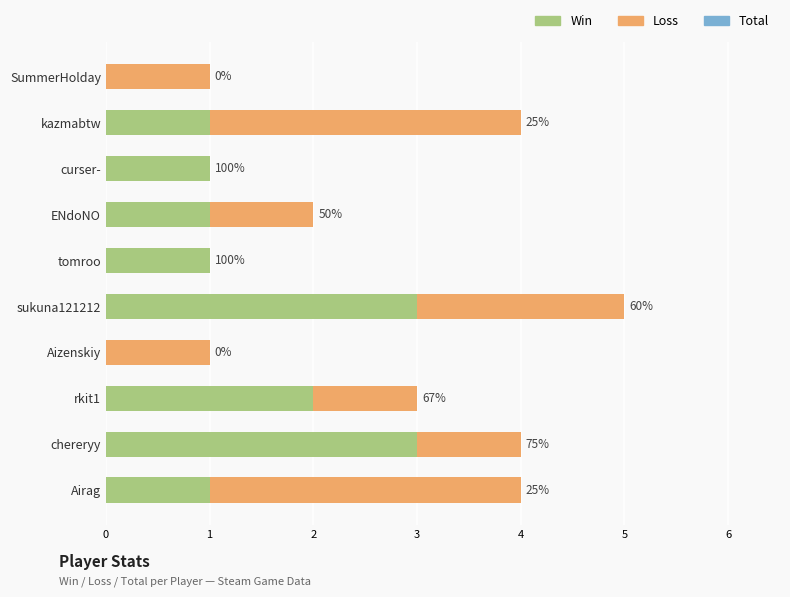

True or false: Loss has a value of 1 at SummerHolday.

True